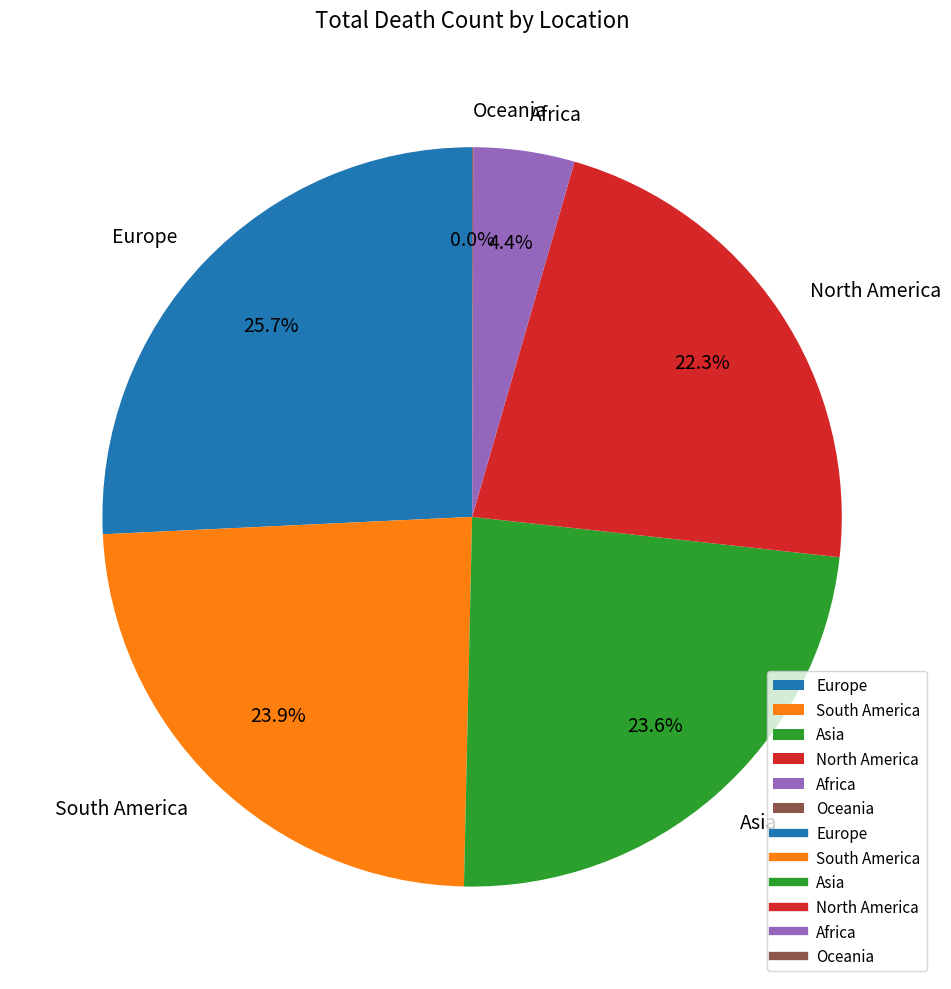

What is the total percentage of South America and Europe?

49.6%